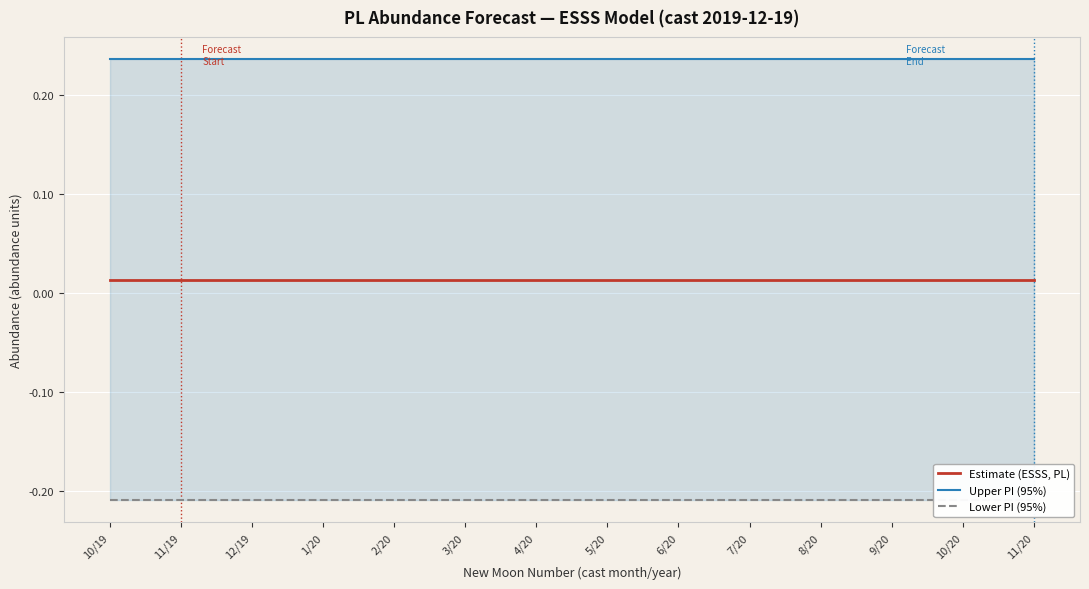

What is the label of the 13th point from the right?

11/19